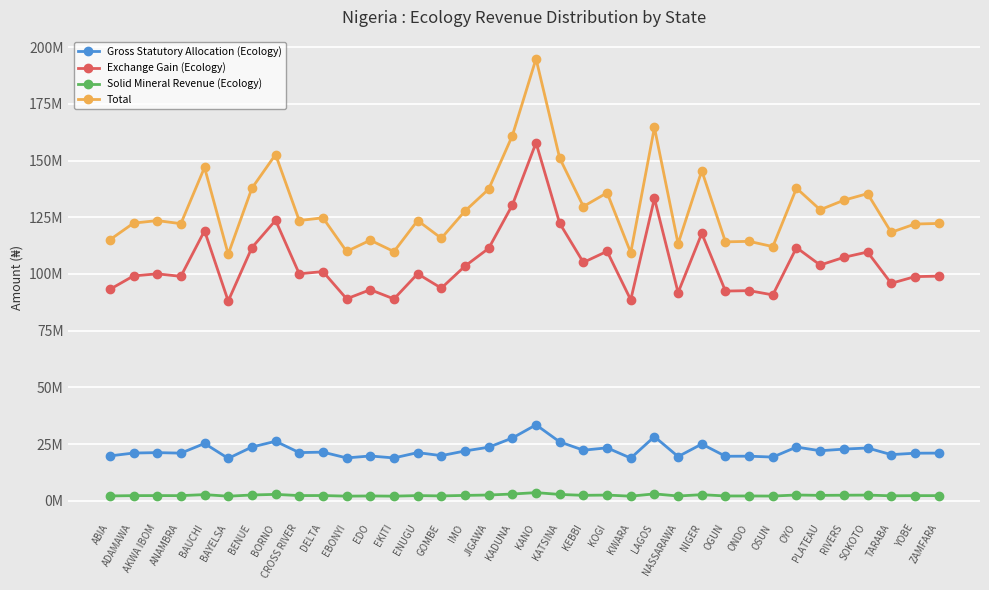

What is the greatest value displayed?

194896333.3